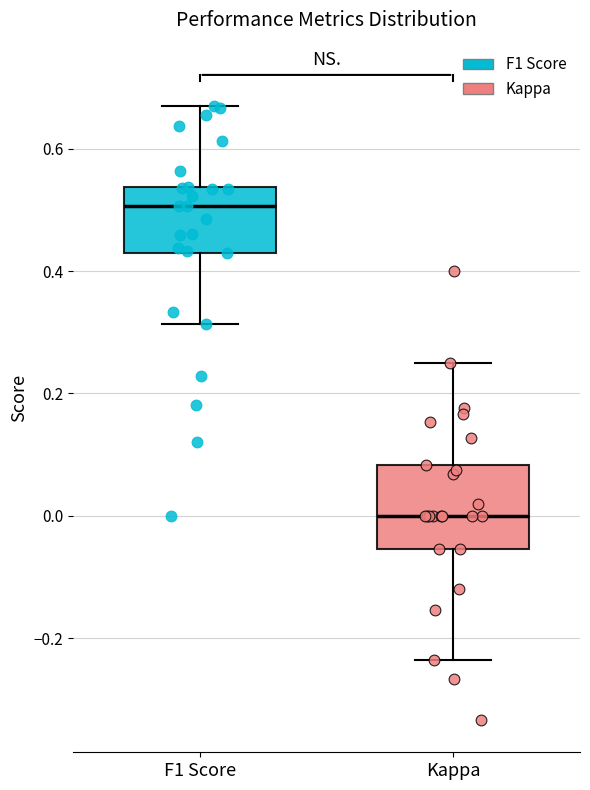

Where does the upper whisker of the box for F1 Score end on the y-axis? The values are not printed on the chart, so give them approximately, as read against the axis.

0.68